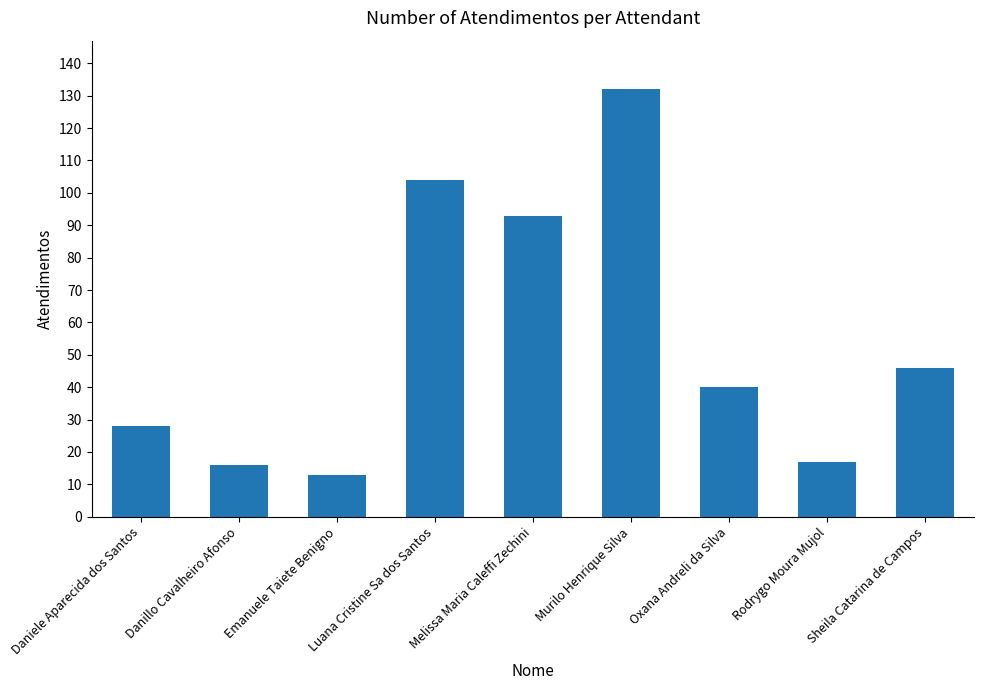

Between Danillo Cavalheiro Afonso and Melissa Maria Caleffi Zechini, which is larger?

Melissa Maria Caleffi Zechini